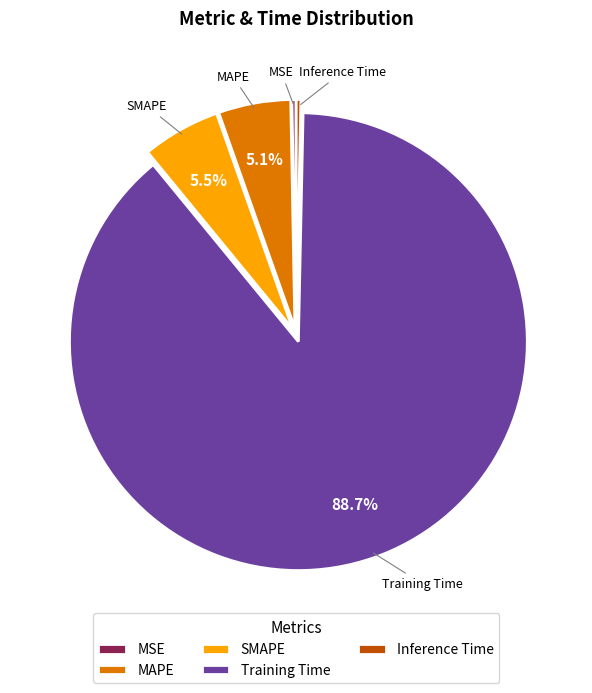

Which slice is the largest?

Training Time